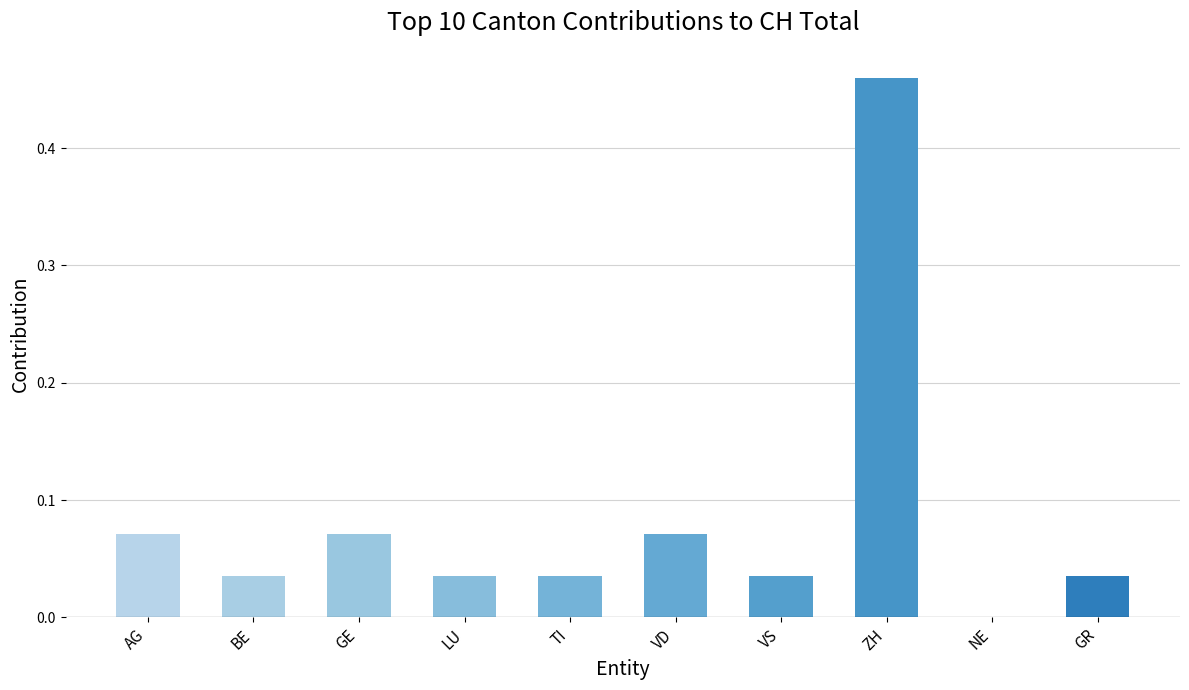

Are the bars grouped side by side (vs. stacked)?

No